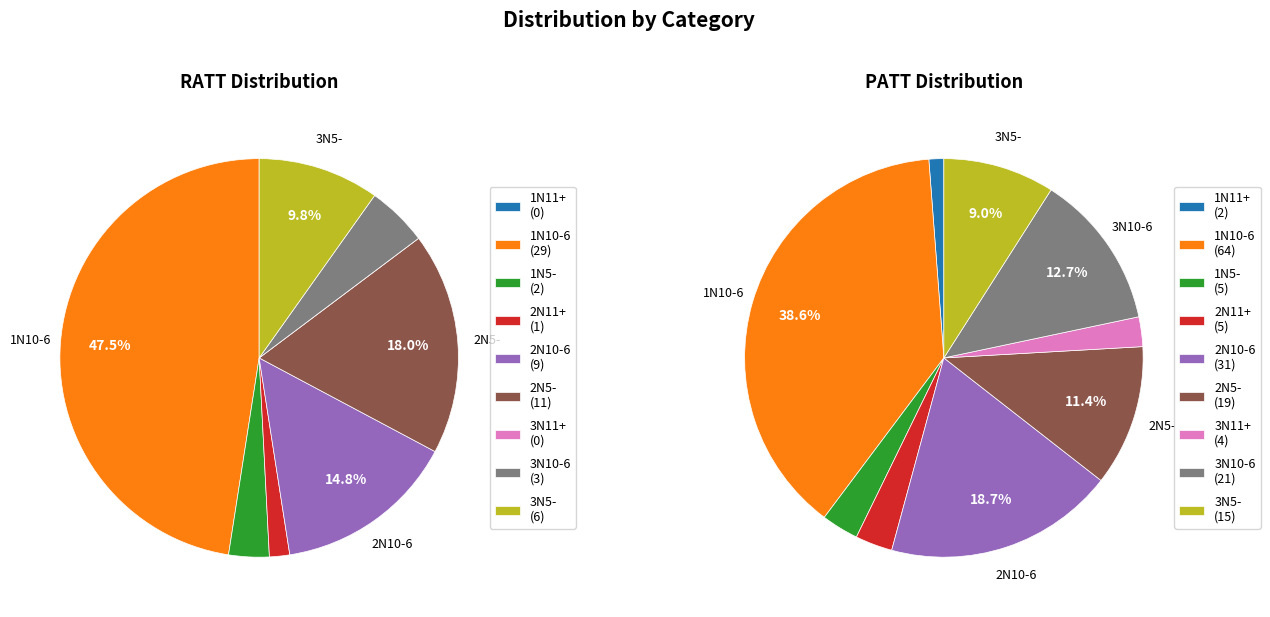

The 3N10-6 slice represents 13% of the pie. True or false?

True